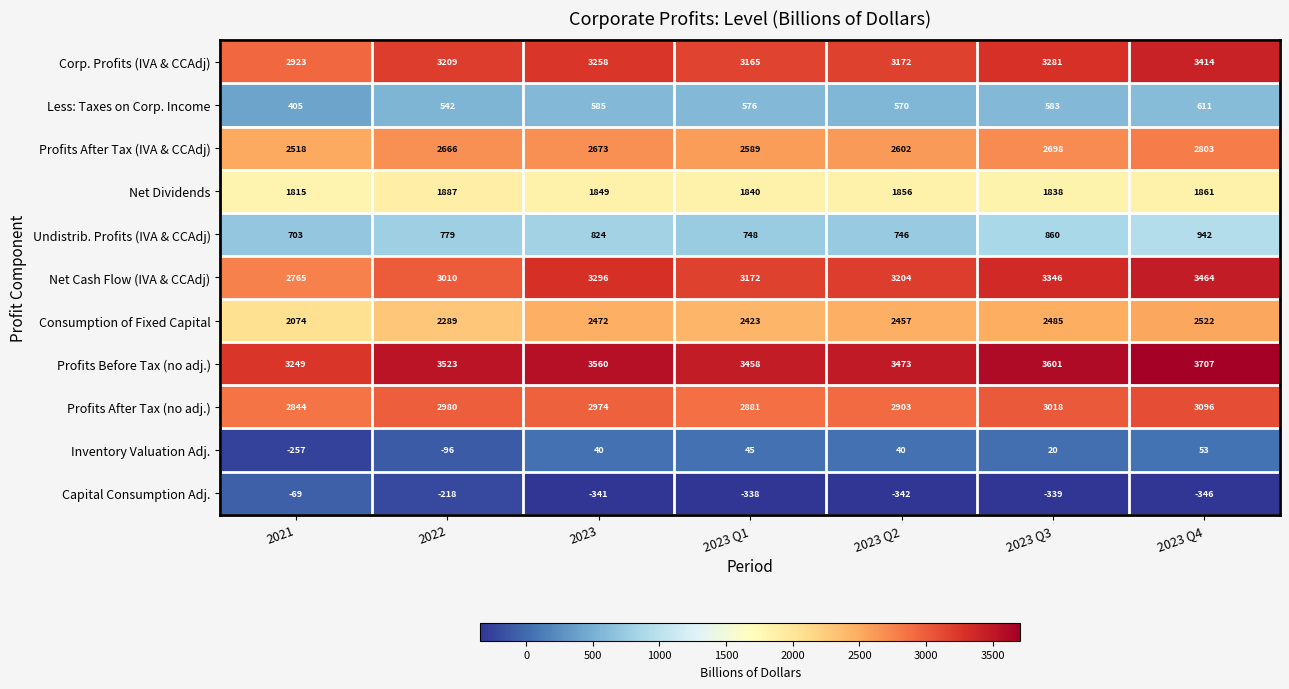

Rank the series by their maximum value, from highest to lowest.

Profits Before Tax (no adj.), Net Cash Flow (IVA & CCAdj), Corp. Profits (IVA & CCAdj), Profits After Tax (no adj.), Profits After Tax (IVA & CCAdj), Consumption of Fixed Capital, Net Dividends, Undistrib. Profits (IVA & CCAdj), Less: Taxes on Corp. Income, Inventory Valuation Adj., Capital Consumption Adj.